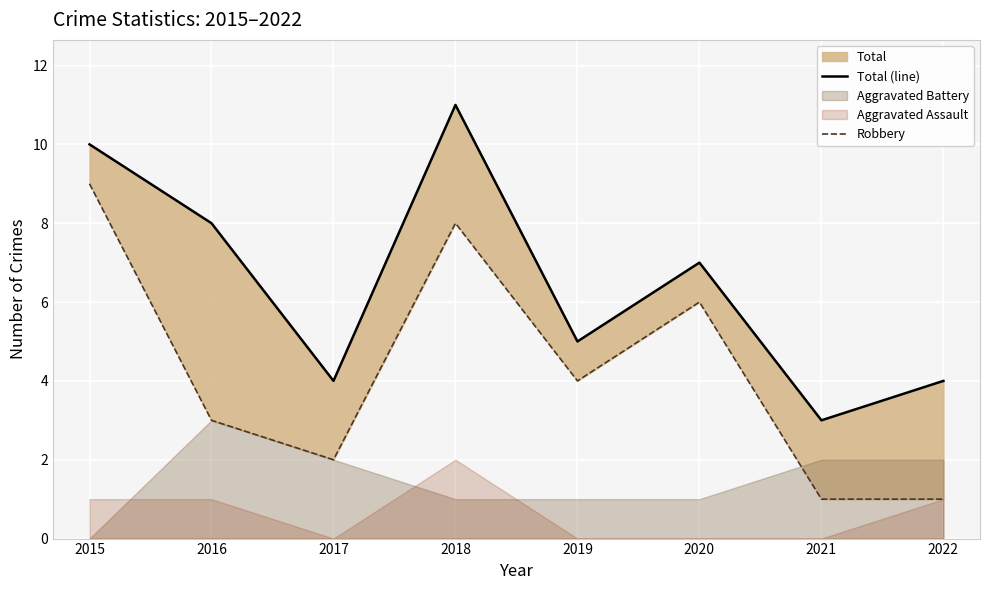

The value of Total (line) at 2015 is 10. True or false?

True